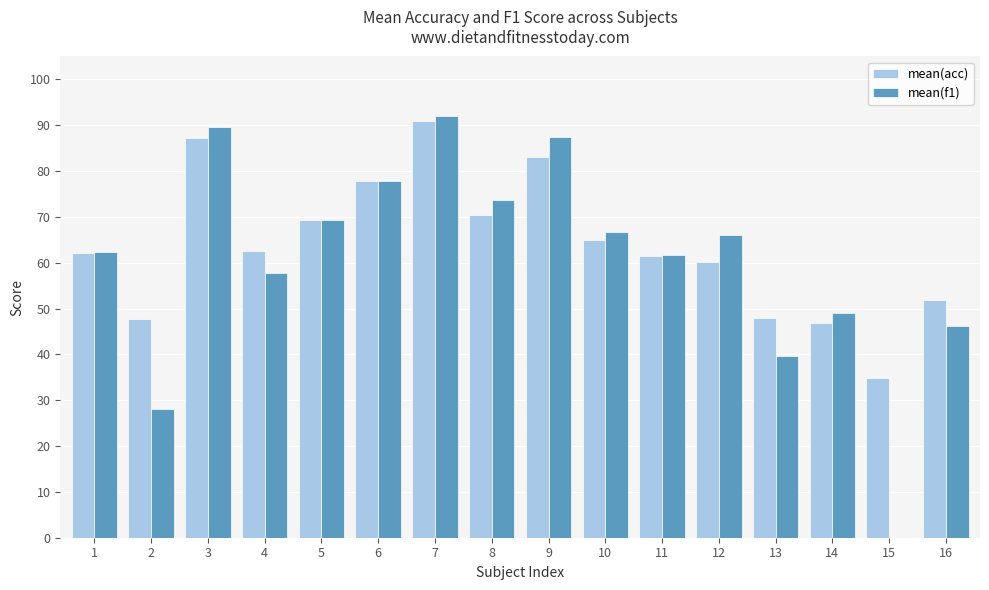

Between 6 and 8, which series saw the biggest shift?

mean(acc)